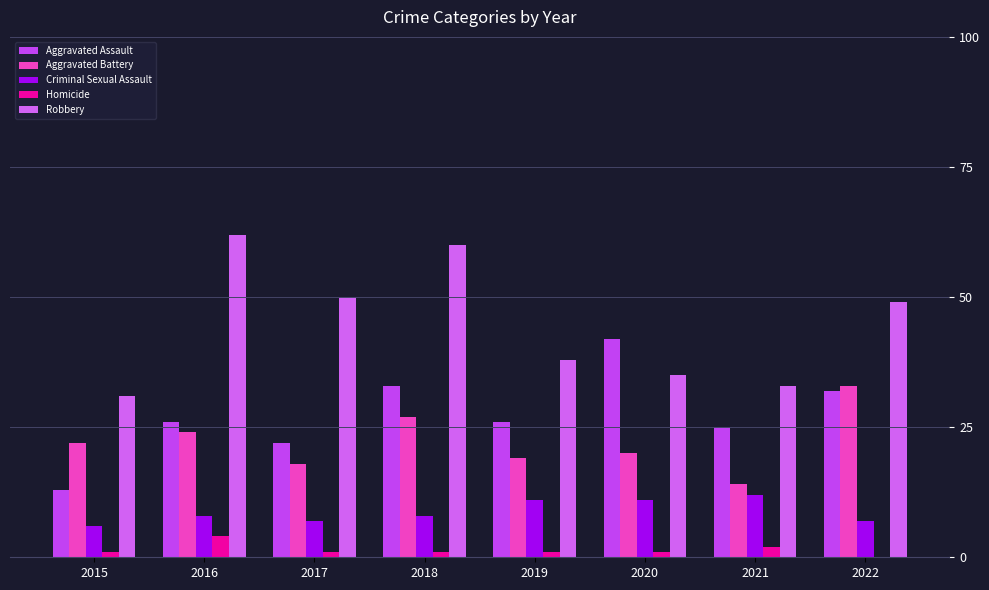

What is the highest value of the Robbery series?

62